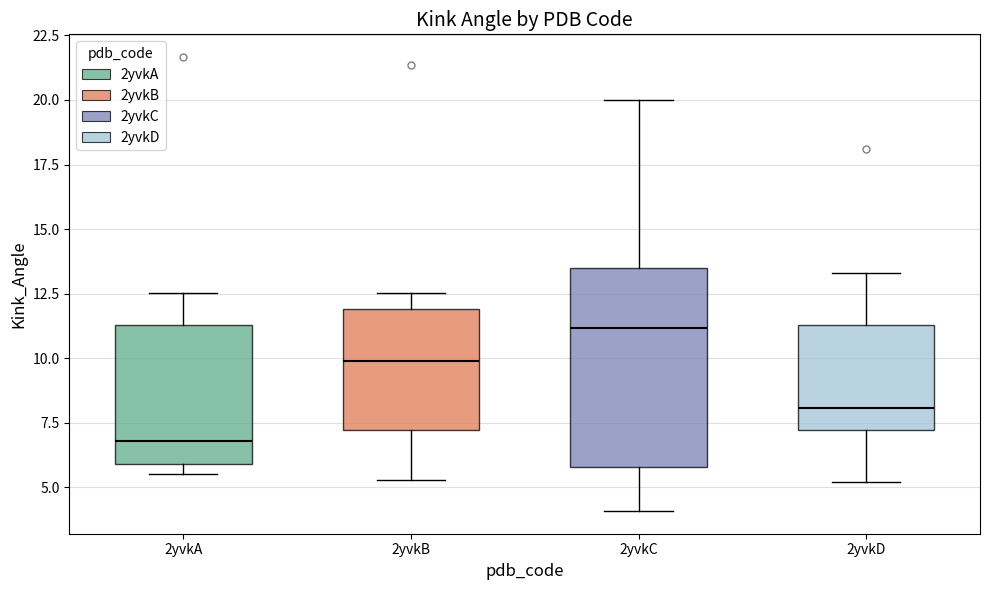

Which box is the tallest, from its lower edge to its upper edge?

2yvkC